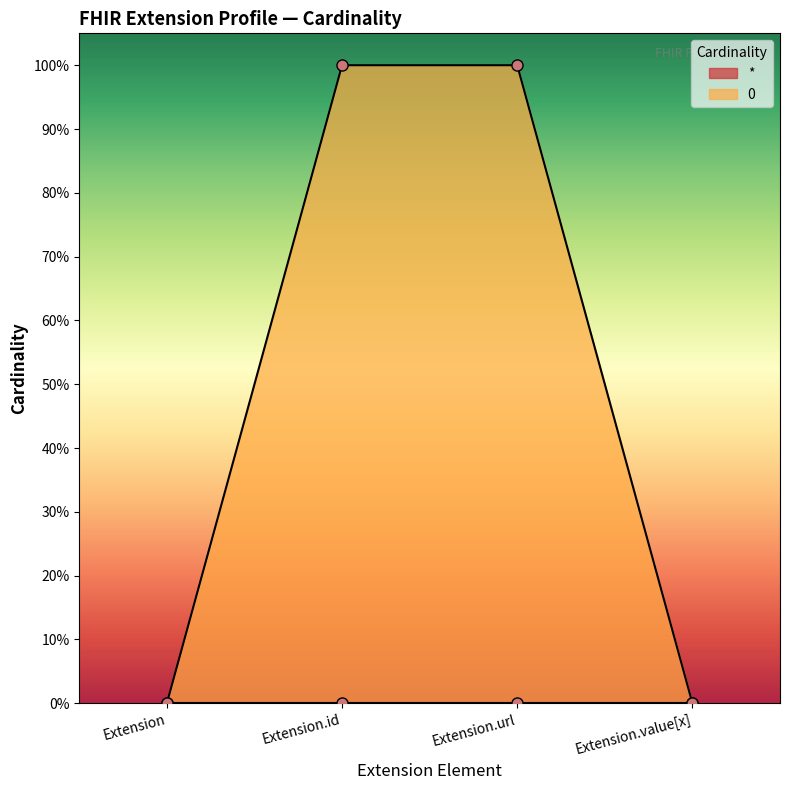

How many data points does each series have?

4